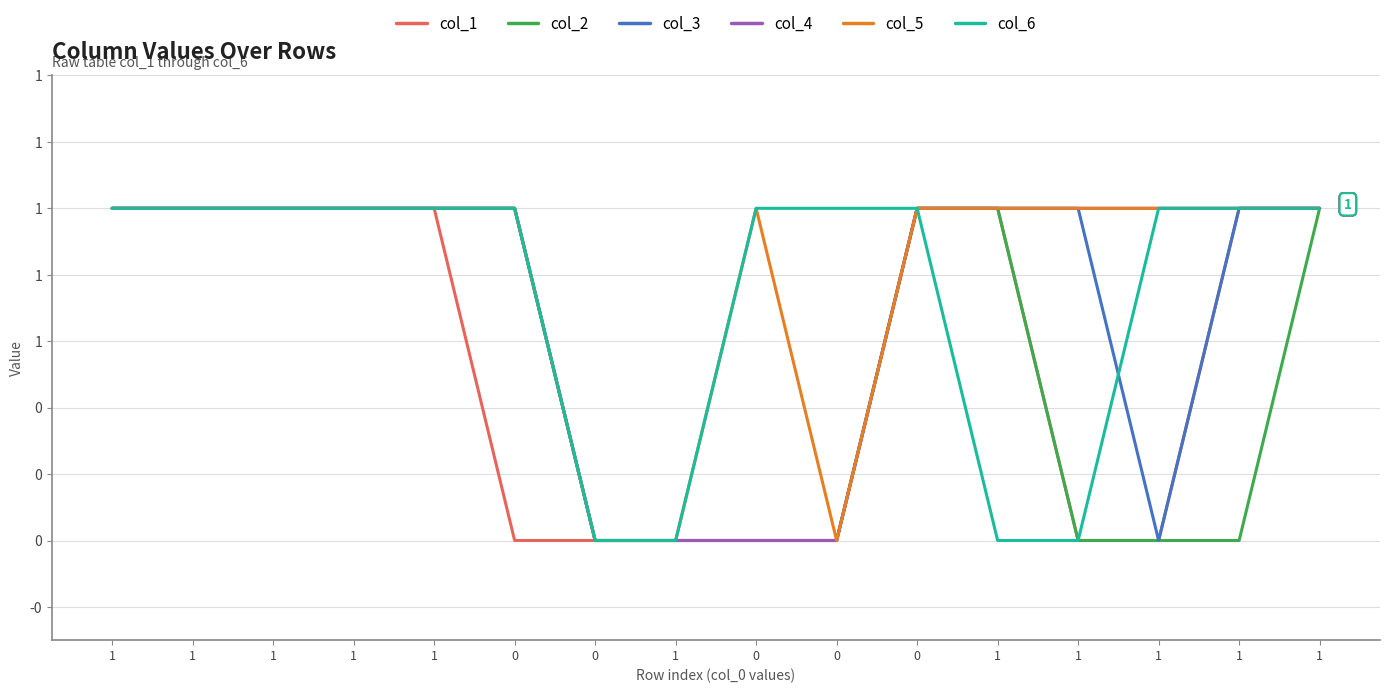

What is the total value across all series at 0?

5